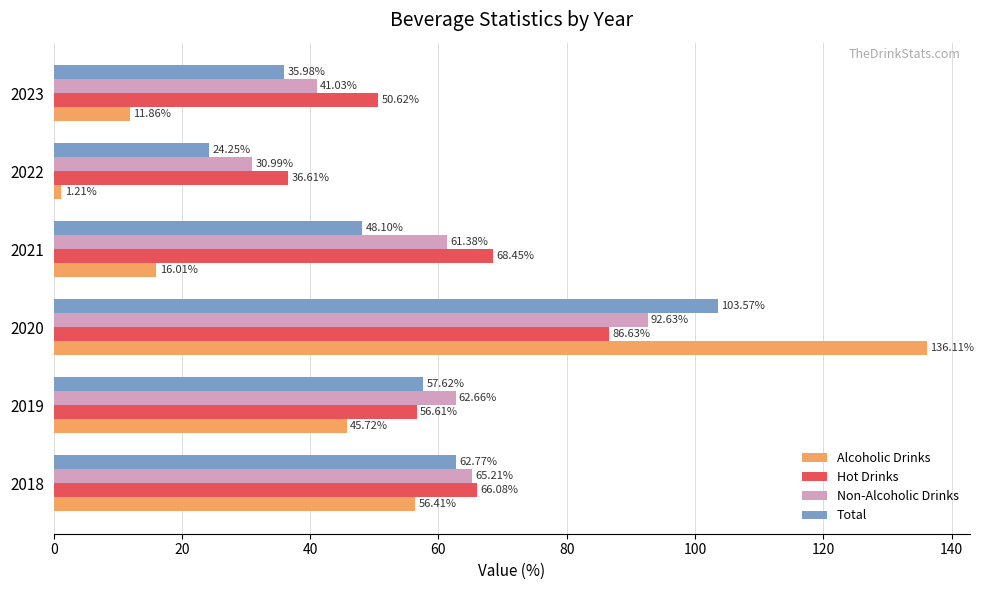

What is the difference between the second highest and minimum values in the Non-Alcoholic Drinks series?

34.2